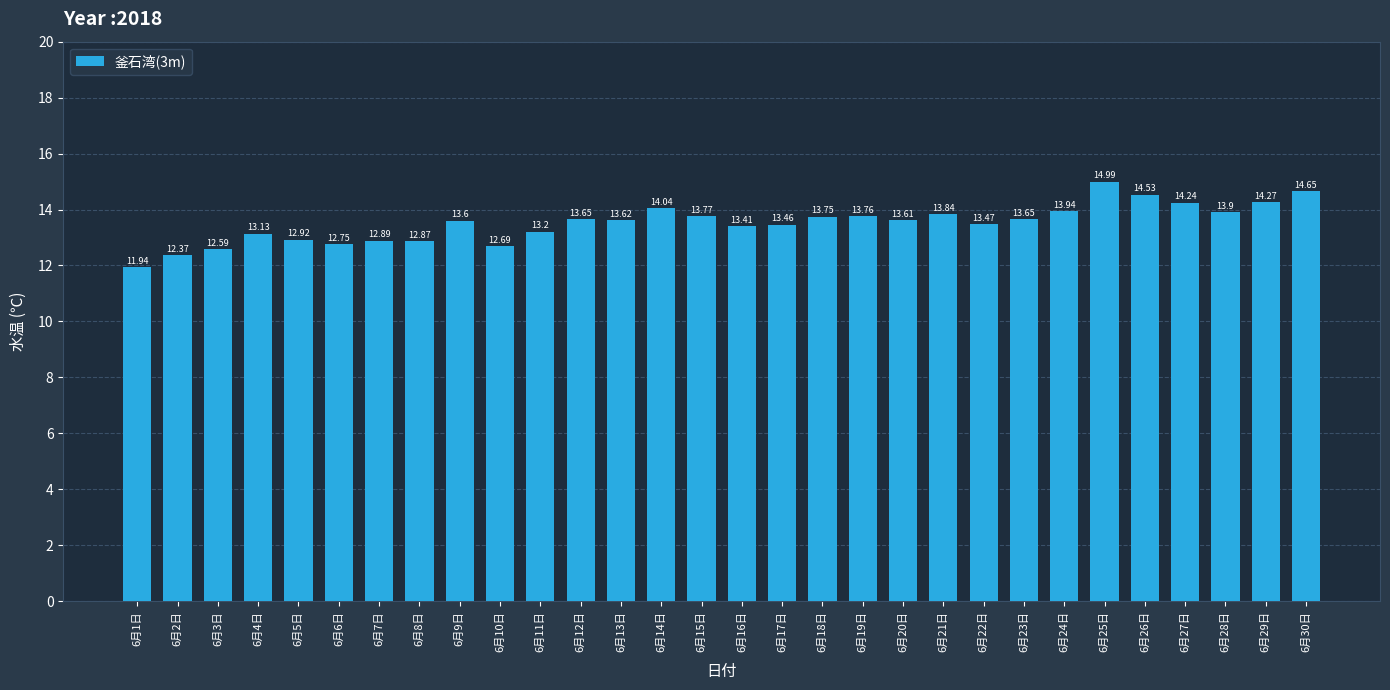

Does the chart contain stacked bars?

No